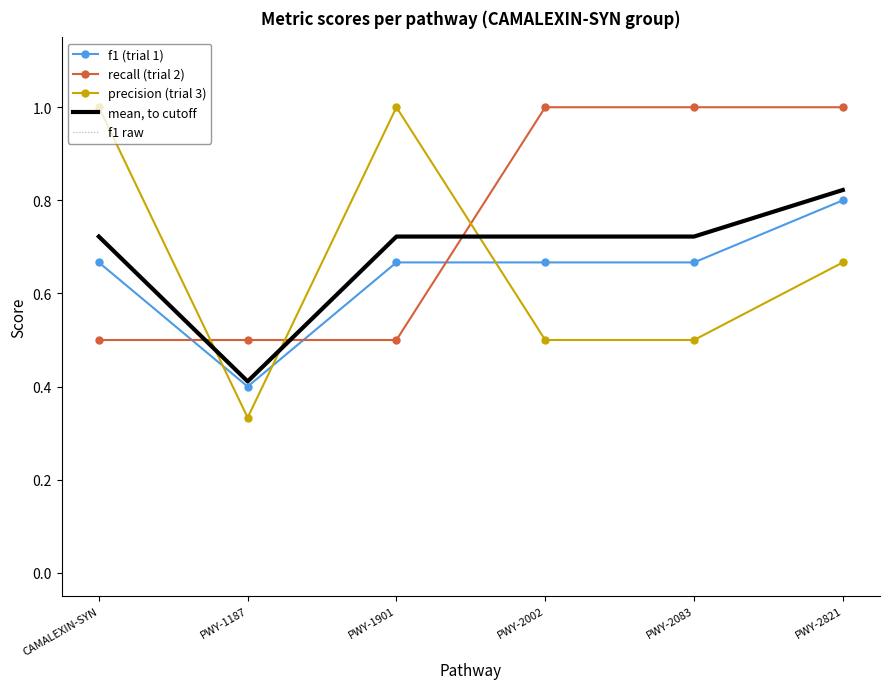

True or false: f1 raw has a value of 0.7 at PWY-1187.

False